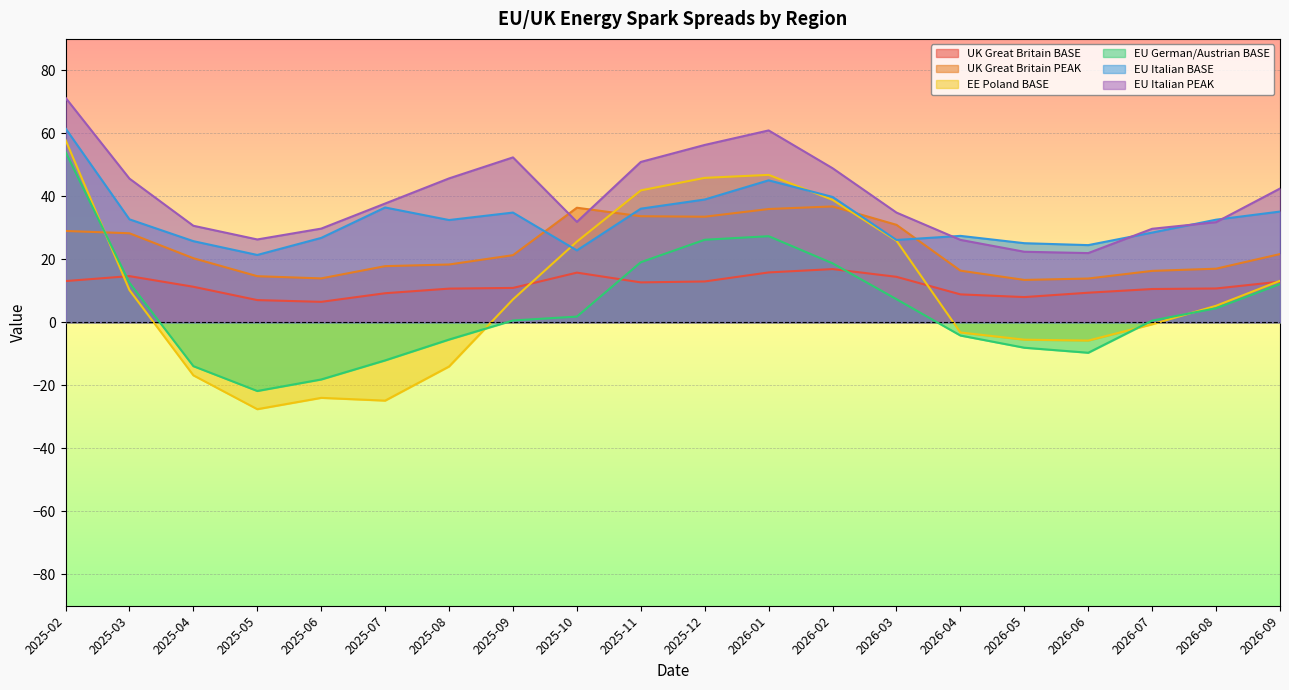

The value of EU Italian BASE at 2026-08 is 51.3. True or false?

False